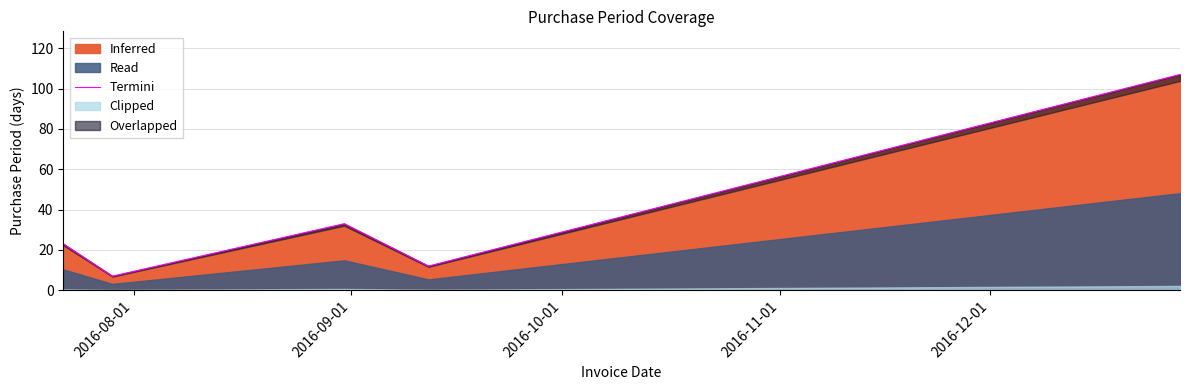

How many points are lower than both their immediate neighbors (excluding endpoints)?

2